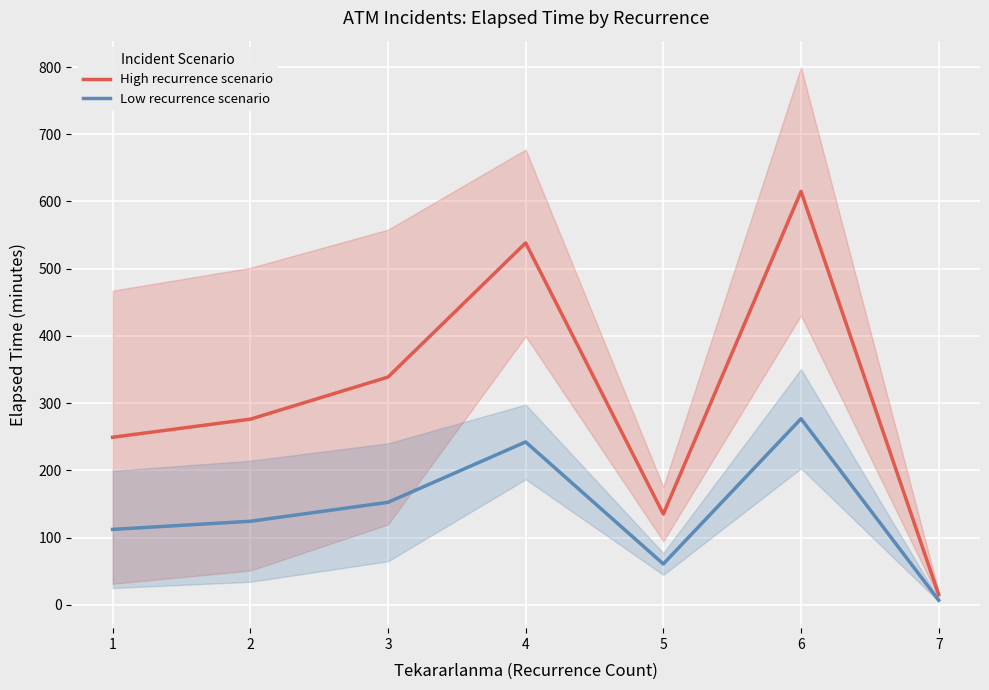

What is the difference between the highest and lowest values at 6?

338.2